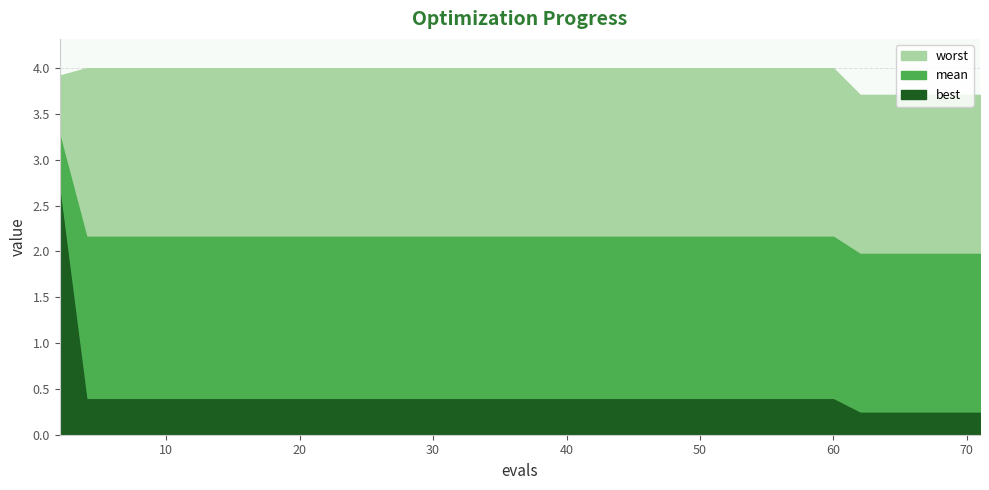

What are all the series names shown in the legend?

mean, worst, best